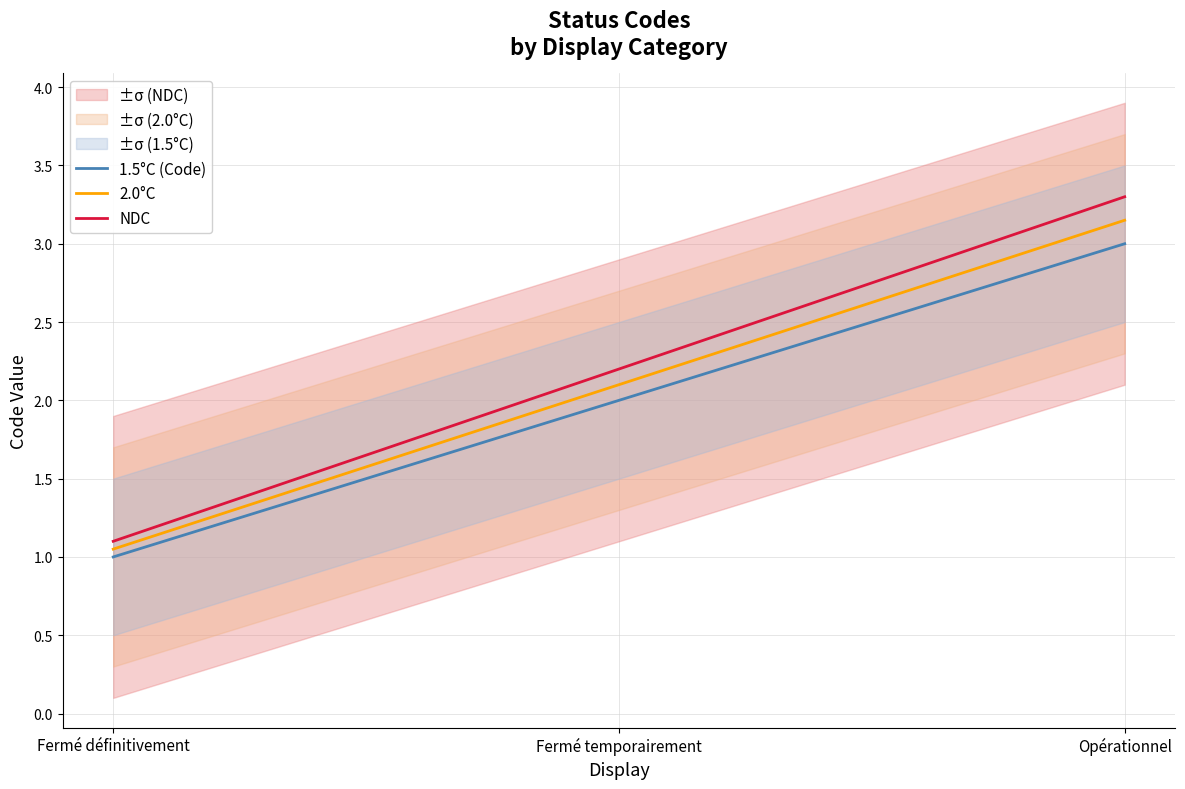

What are all the series names shown in the legend?

1.5°C (Code), 2.0°C, NDC